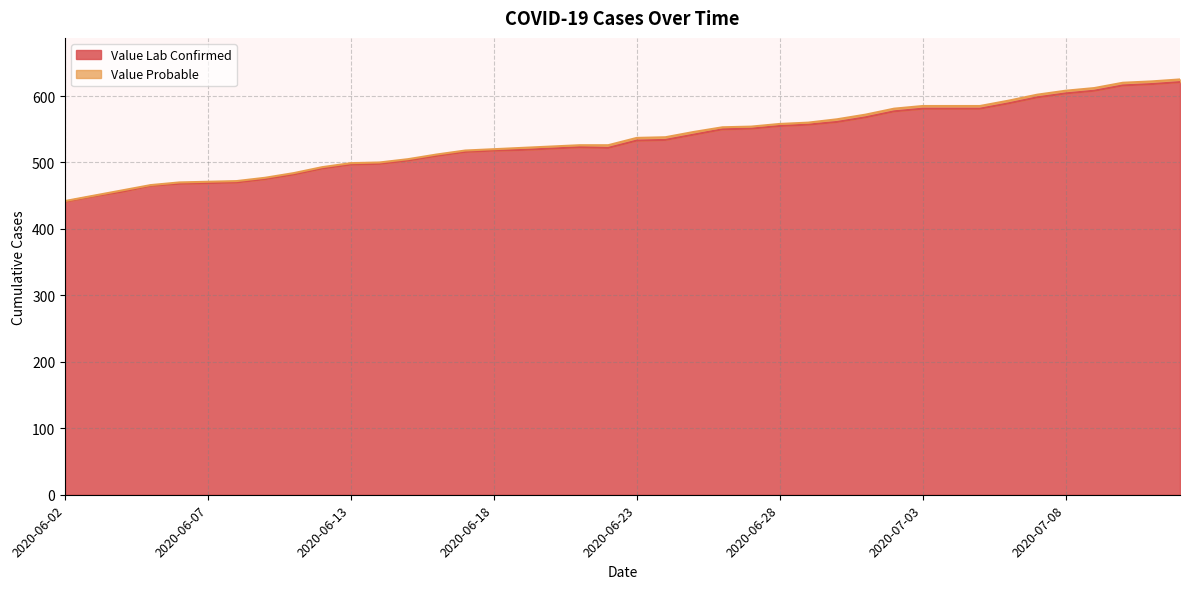

List the labels in order of value, smallest first.

2020-06-02, 2020-06-03, 2020-06-04, 2020-06-05, 2020-06-06, 2020-06-07, 2020-06-08, 2020-06-09, 2020-06-10, 2020-06-11, 2020-06-13, 2020-06-14, 2020-06-15, 2020-06-16, 2020-06-17, 2020-06-18, 2020-06-19, 2020-06-20, 2020-06-22, 2020-06-21, 2020-06-23, 2020-06-24, 2020-06-25, 2020-06-26, 2020-06-27, 2020-06-28, 2020-06-29, 2020-06-30, 2020-07-01, 2020-07-02, 2020-07-03, 2020-07-04, 2020-07-05, 2020-07-06, 2020-07-07, 2020-07-08, 2020-07-09, 2020-07-10, 2020-07-11, 2020-07-12